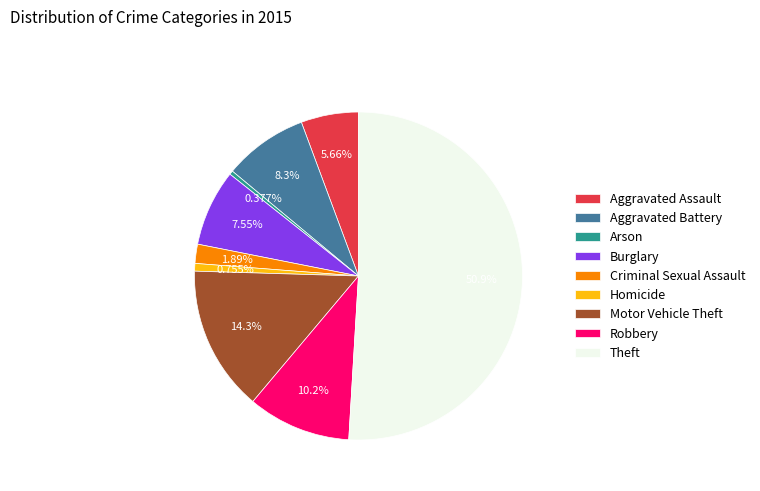

To the nearest percent, what is the average slice percentage?

11%